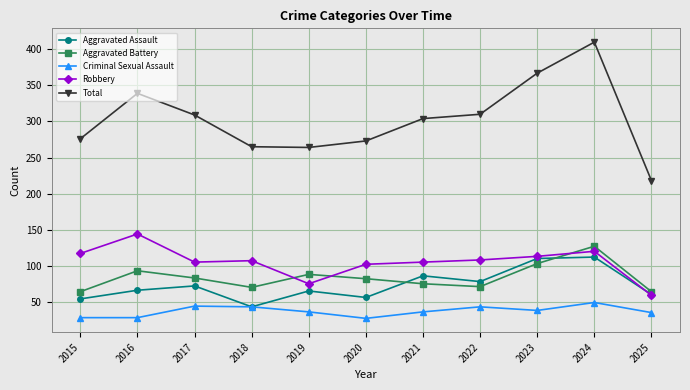

At 2020, list the series in order from smallest to largest.

Criminal Sexual Assault, Aggravated Assault, Aggravated Battery, Robbery, Total